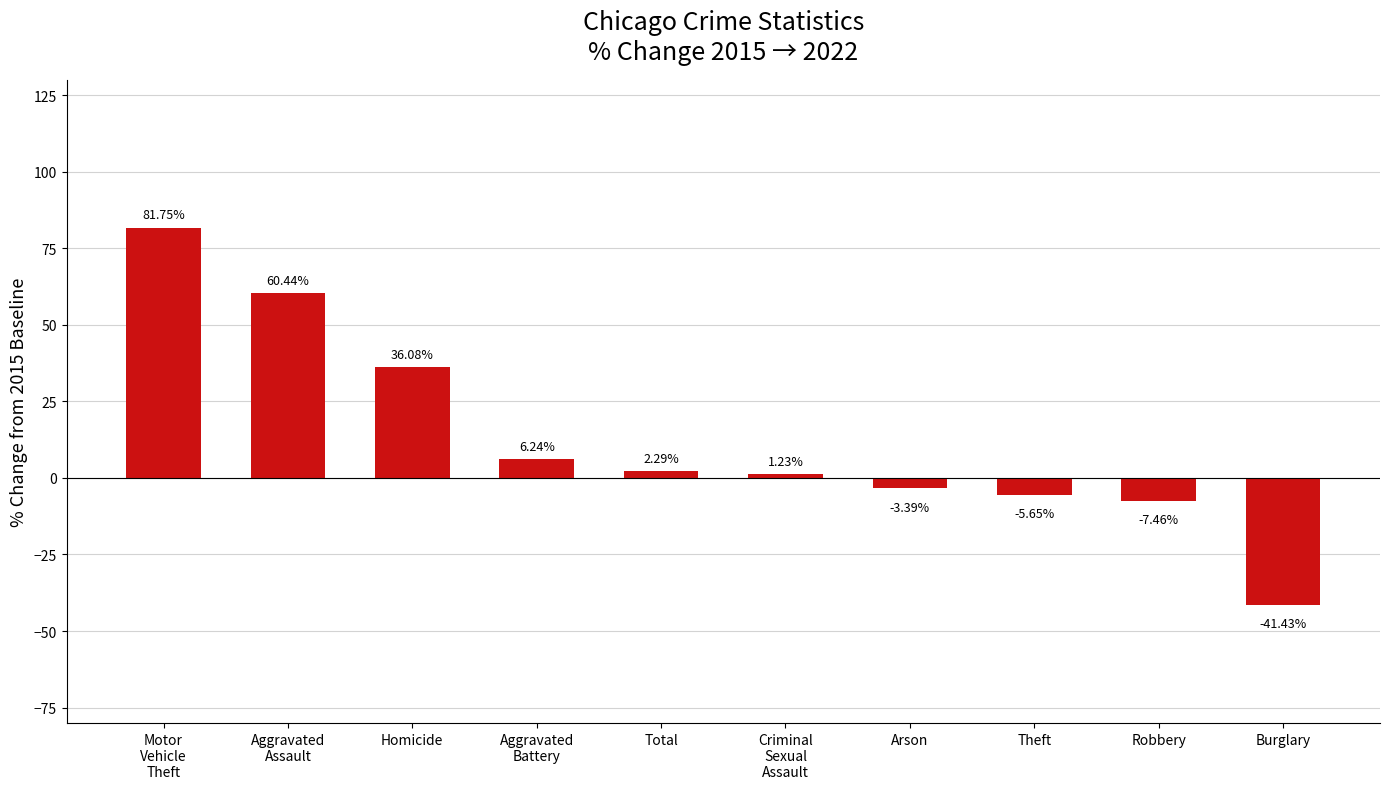

Count the number of values greater than 2.

5